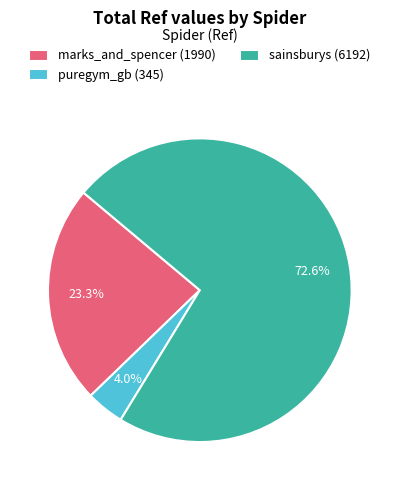

Count the number of slices in the pie.

3